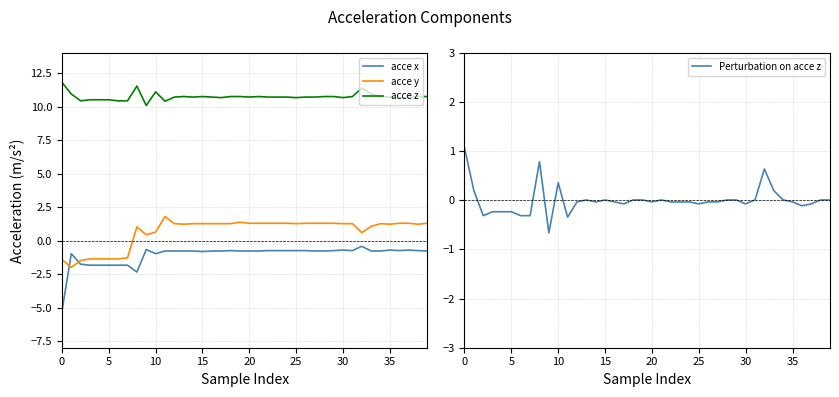

What is the approximate value of acce x at 16?

-0.8